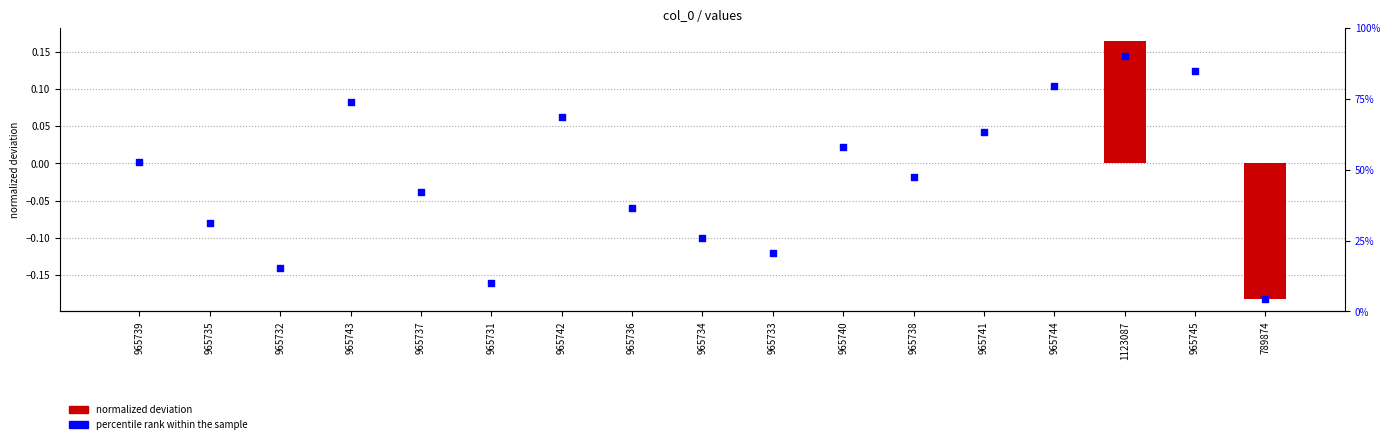

What is the total value across all series at 965731?

-0.2